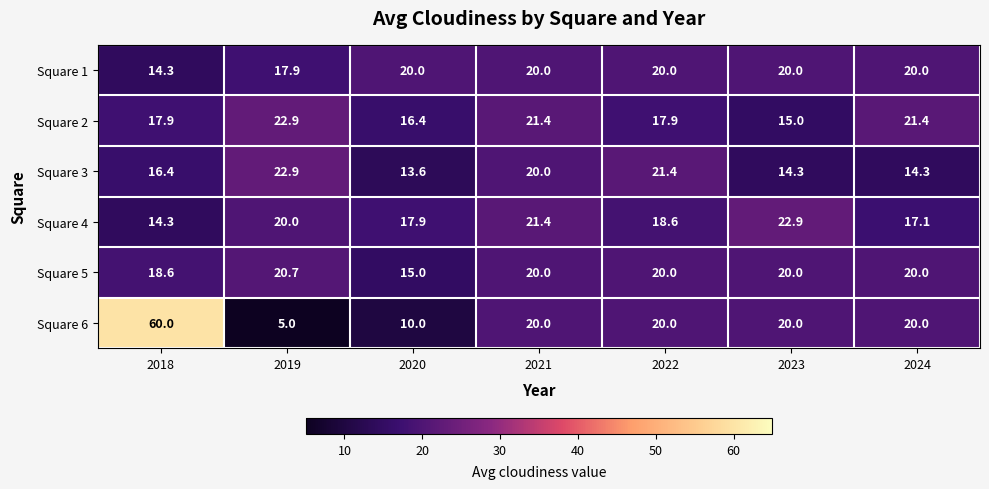

What is the average value of the Square 5 series?

19.2